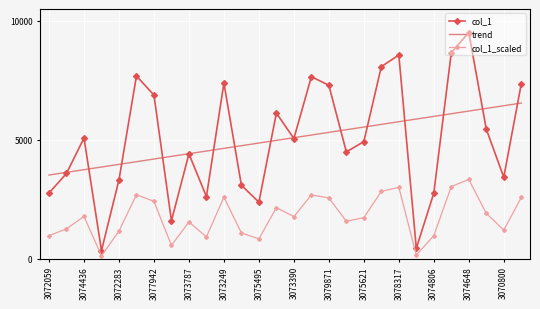

What is the average value of the trend series?

5029.6